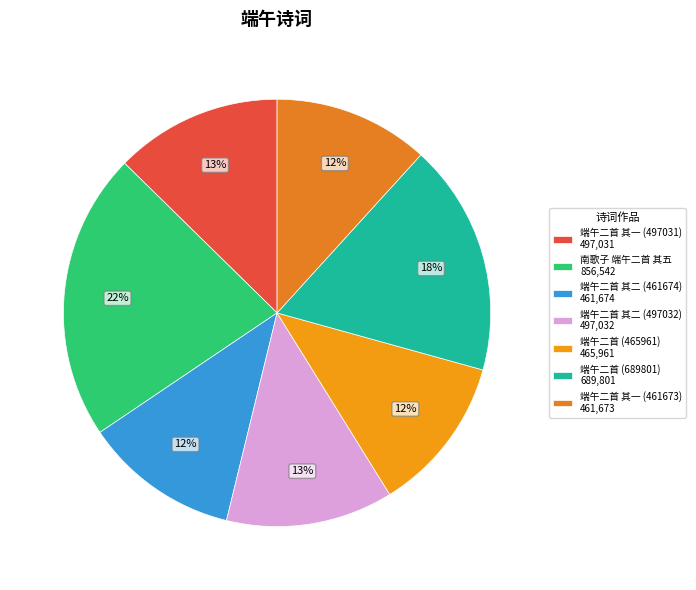

Does 端午二首 其二 (461674) account for over 50% of the chart?

No